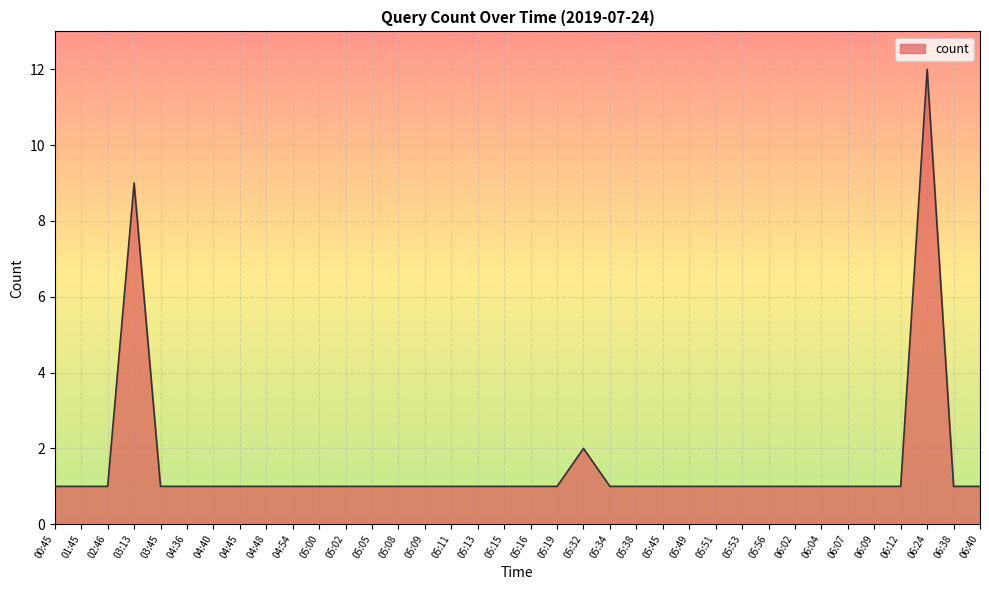

How many distinct data groups are displayed?

1